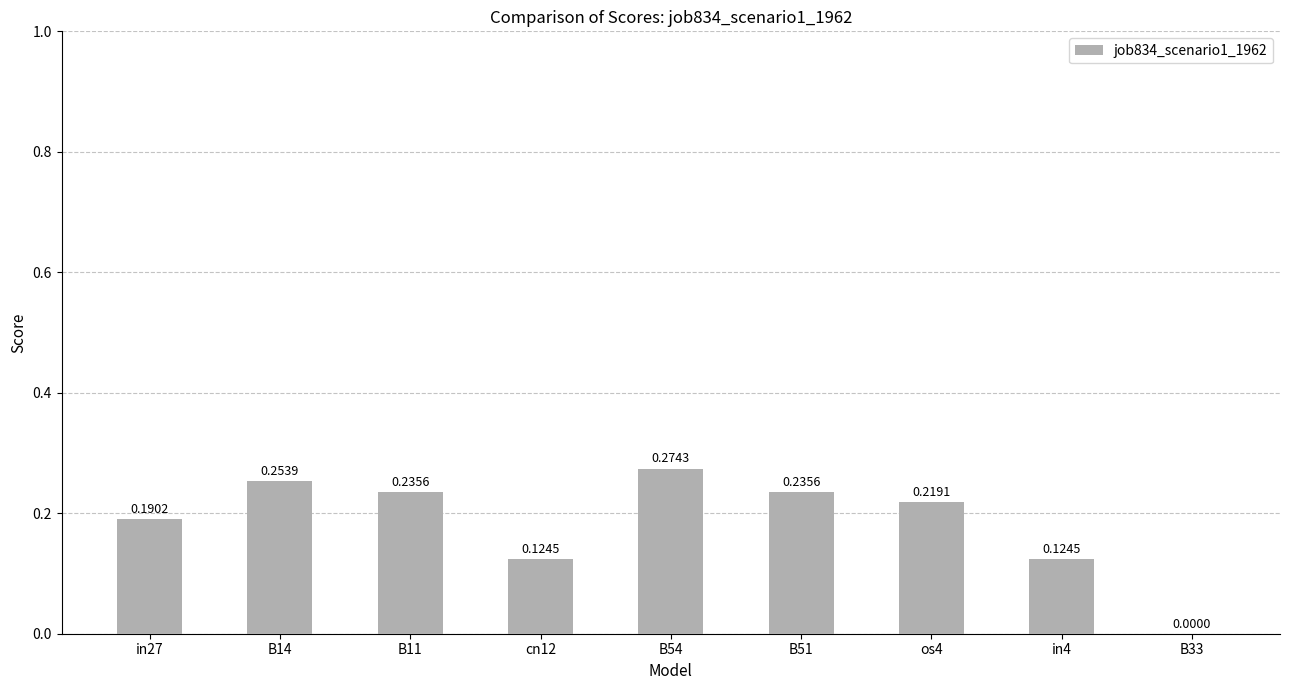

Does the chart contain stacked bars?

No